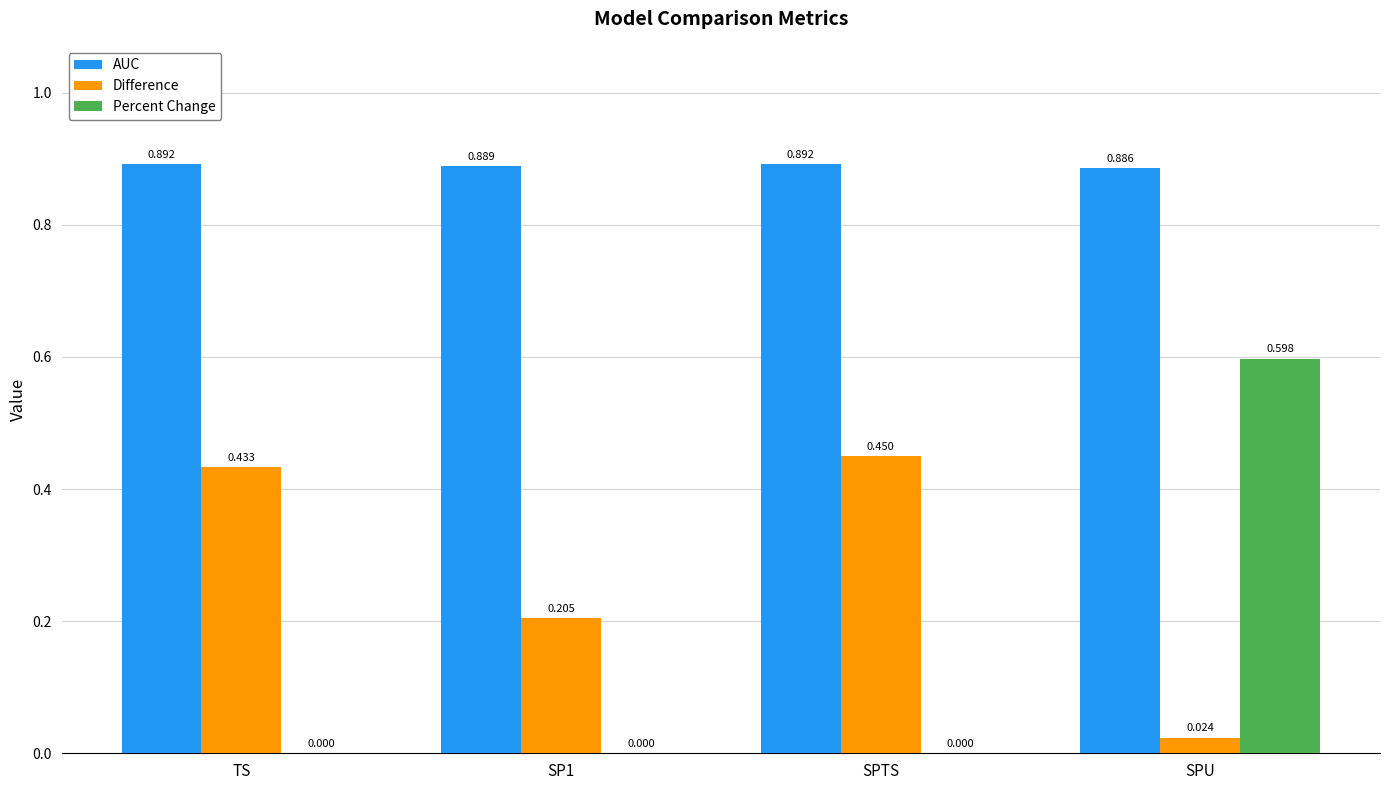

Which series has the largest range (max minus min)?

Percent Change